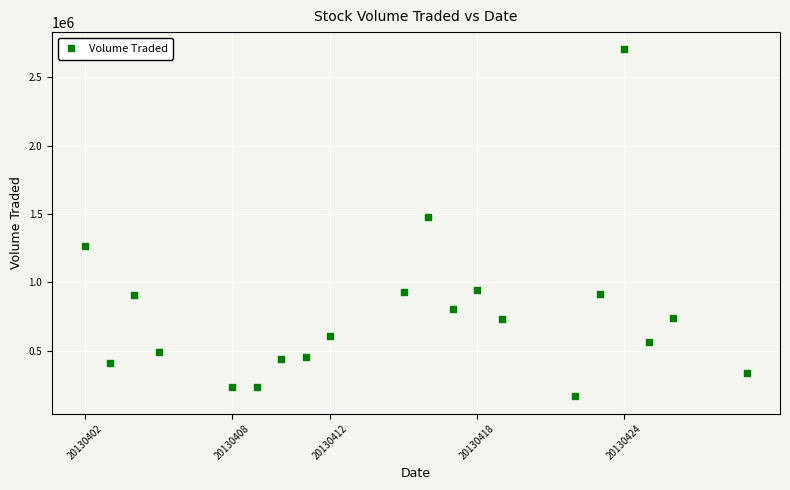

What Y value in the scatter plot is closest to 1434650?

1476100